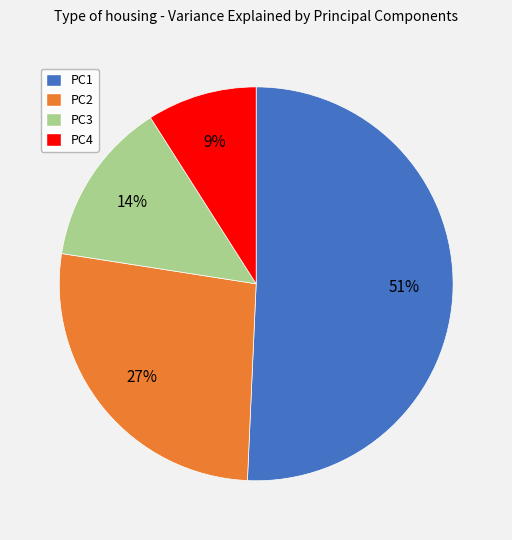

To the nearest percent, what is the average slice percentage?

25%